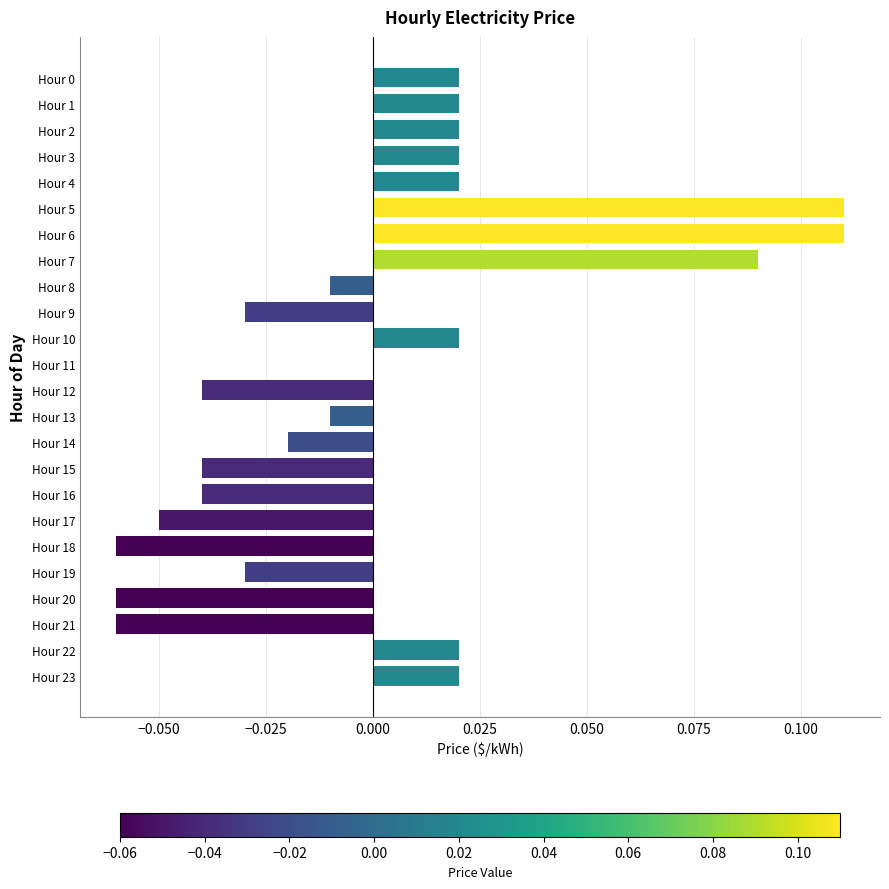

True or false: the data shows -0.0 at Hour 19.

True